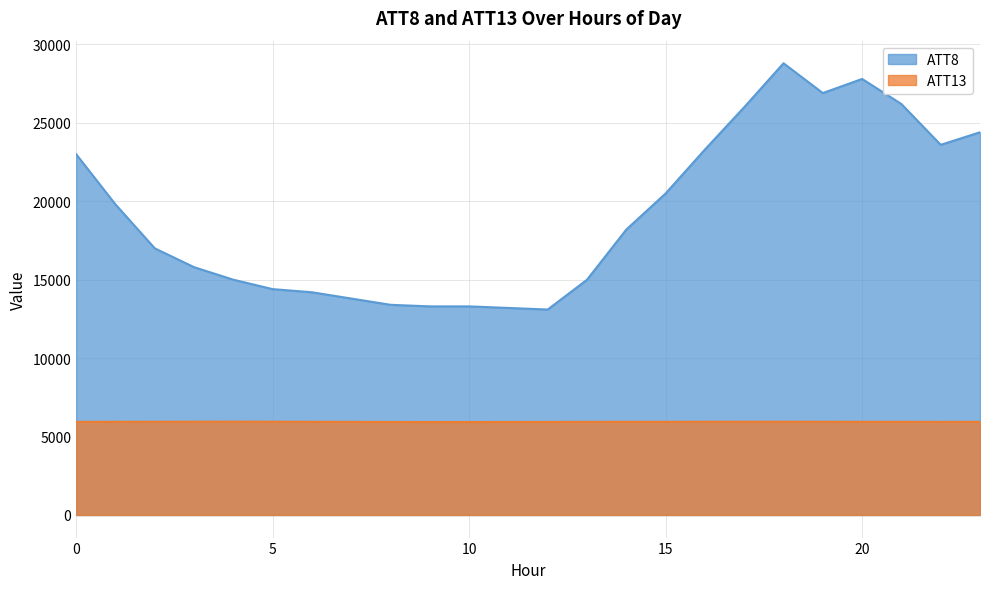

How many data points in ATT8 are above 18200?

11